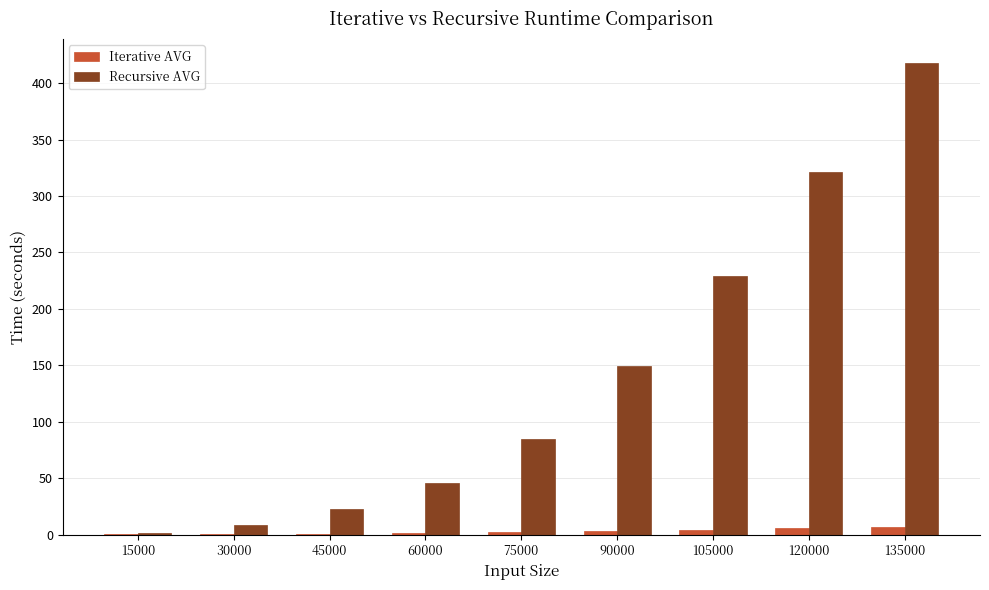

Which category has the highest value in the Recursive AVG series?

135000